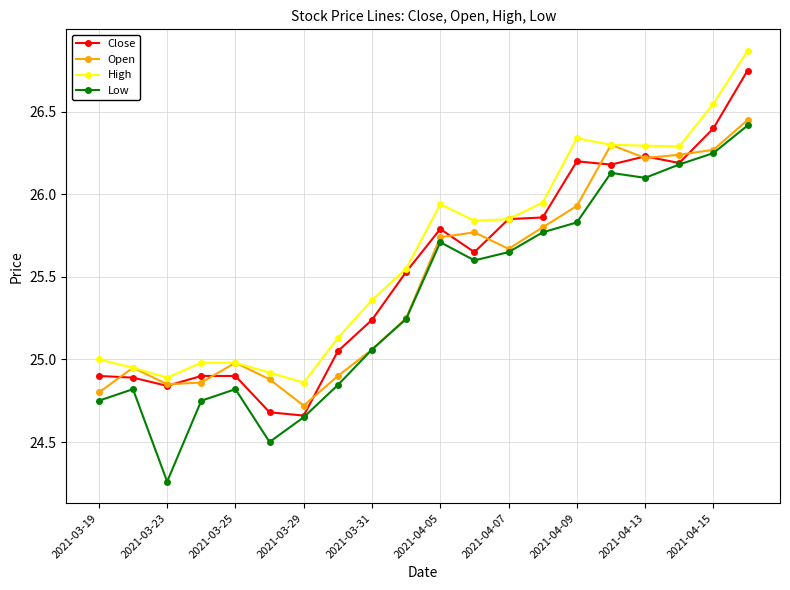

True or false: Low and High intersect in this chart.

False